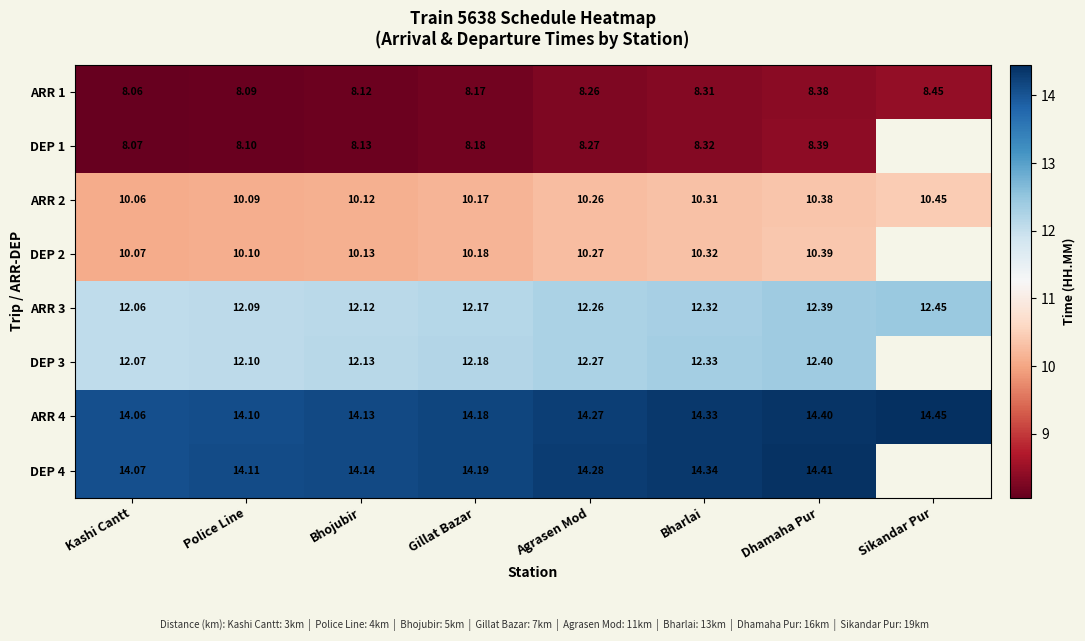

How many data points does each series have?

8